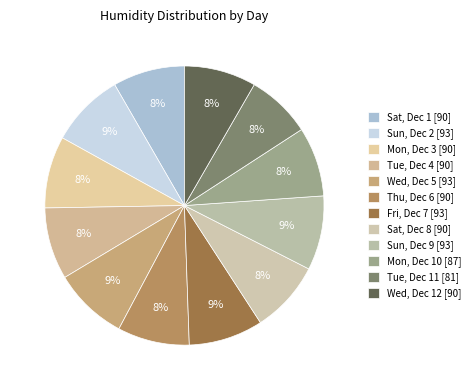

Count the number of slices in the pie.

12